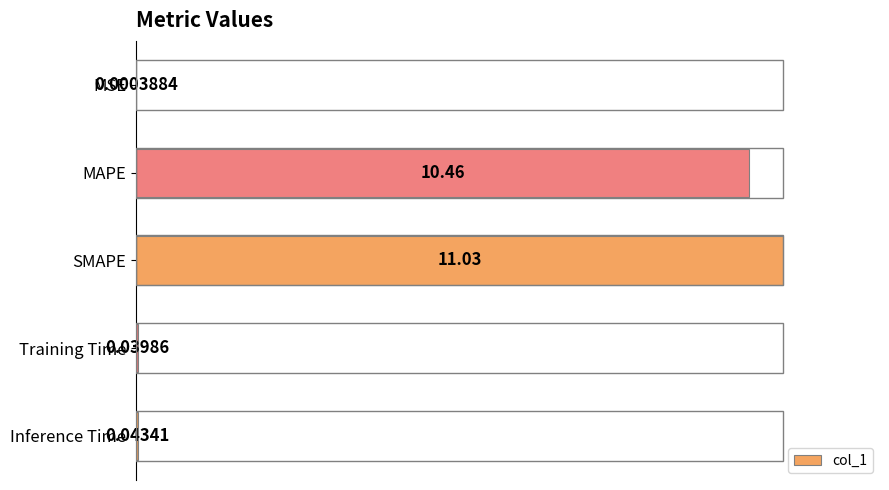

At which label is the value closest to 50?

MAPE